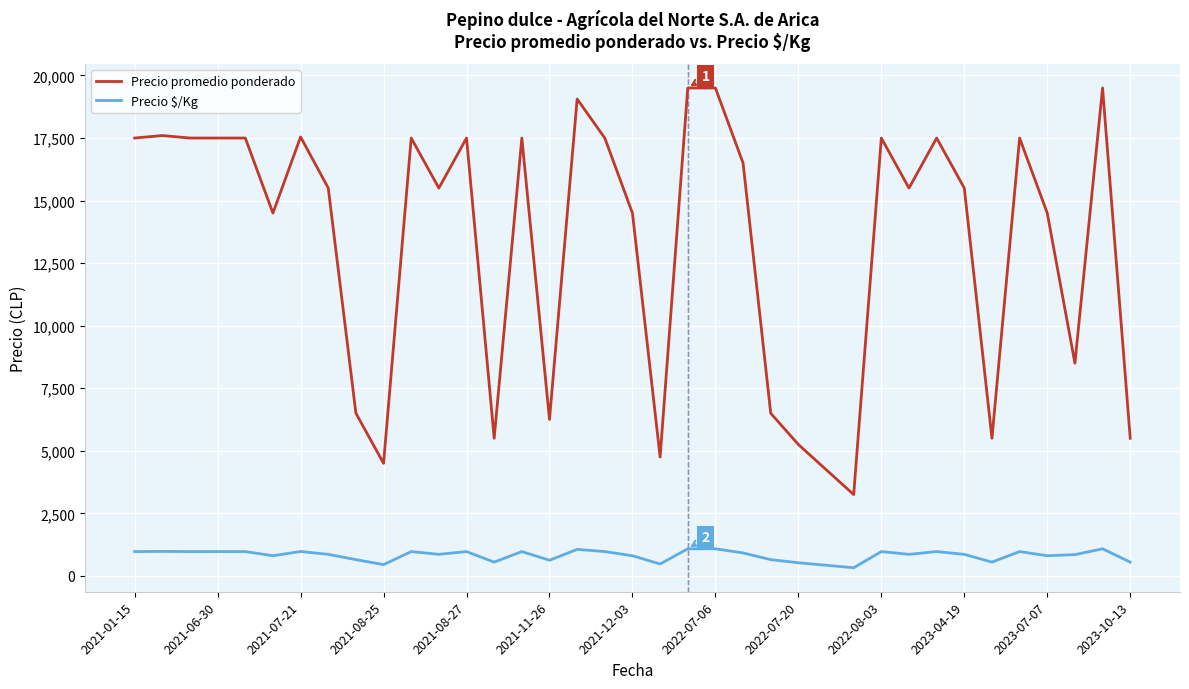

What is the greatest value displayed?

19500